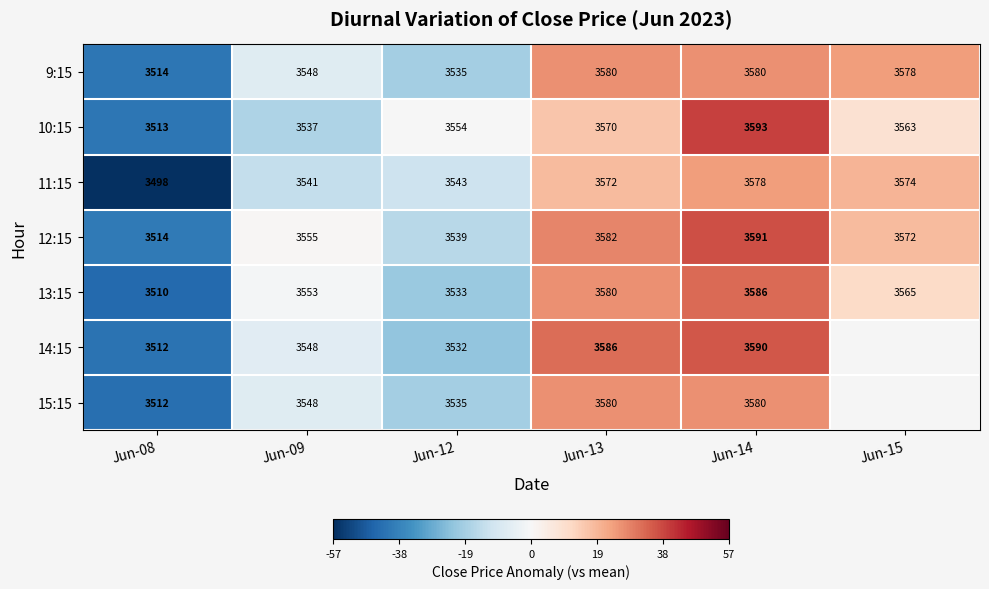

True or false: 11:15 has a value of -11.6 at Jun-12.

True